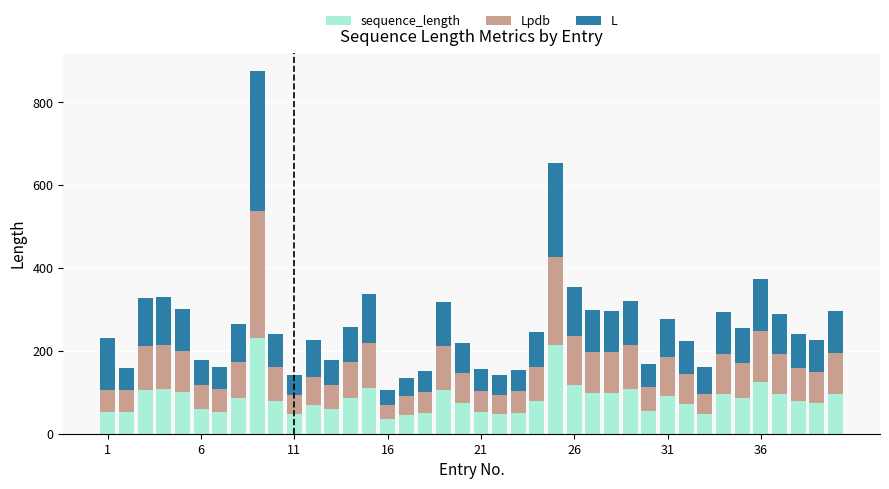

What is the maximum value for sequence_length?

230